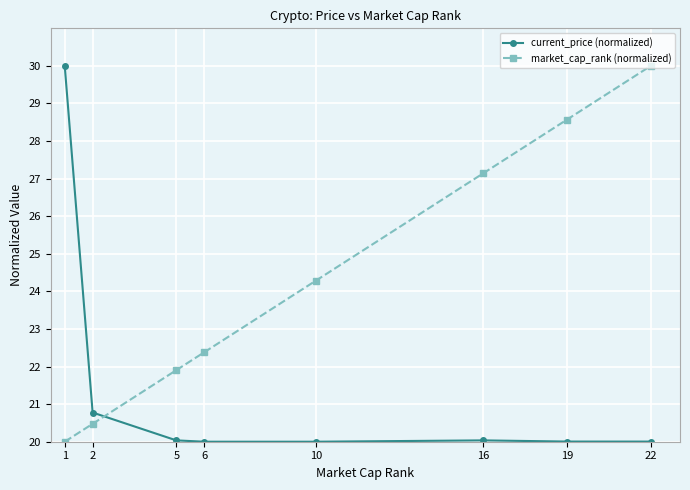

What is the value of the current_price (normalized) point at the 6th from the left?

20.0